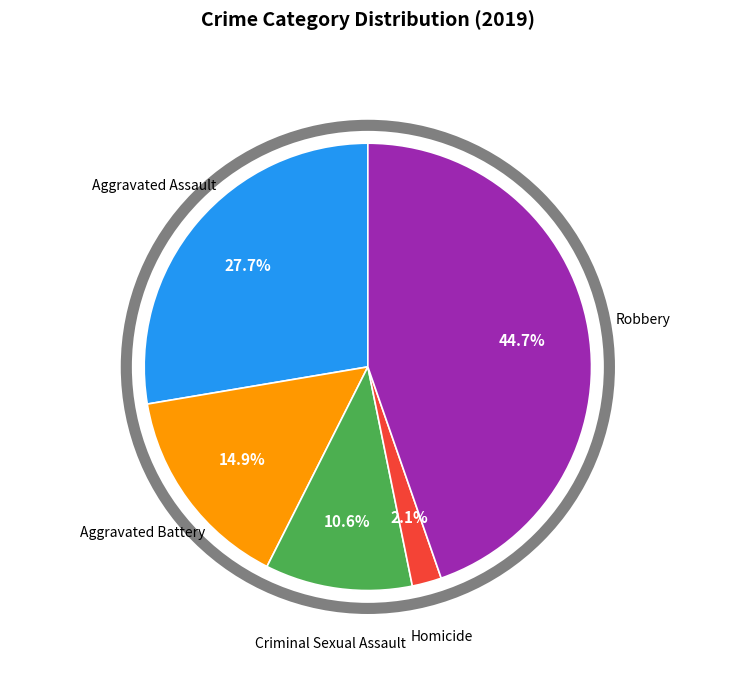

Which category has the smallest portion of the pie?

Homicide